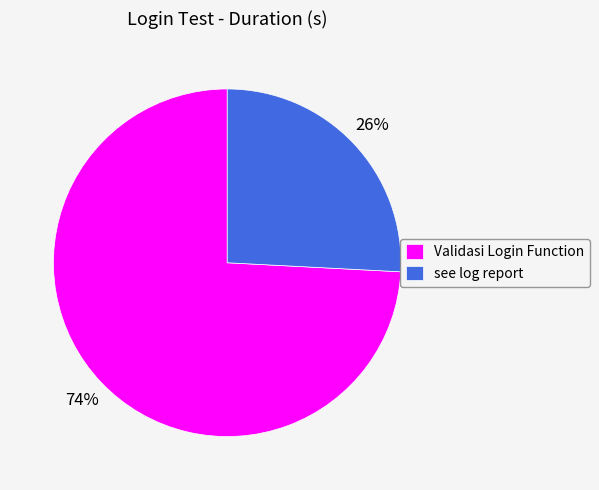

Combined, do see log report and Validasi Login Function account for over 50%?

Yes